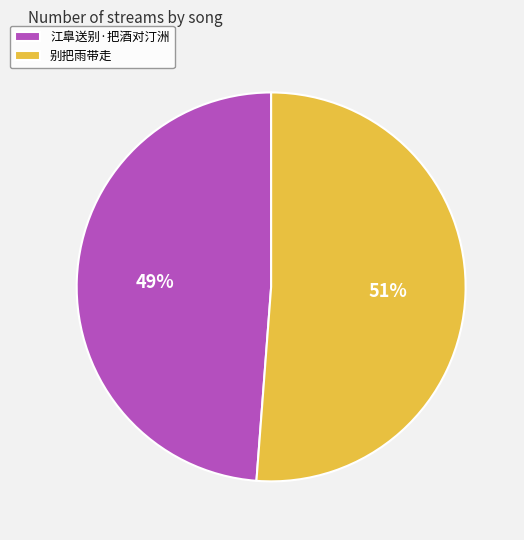

Approximately how many times larger is the value at 别把雨带走 compared to 江臯送别·把酒对汀洲?

1.0